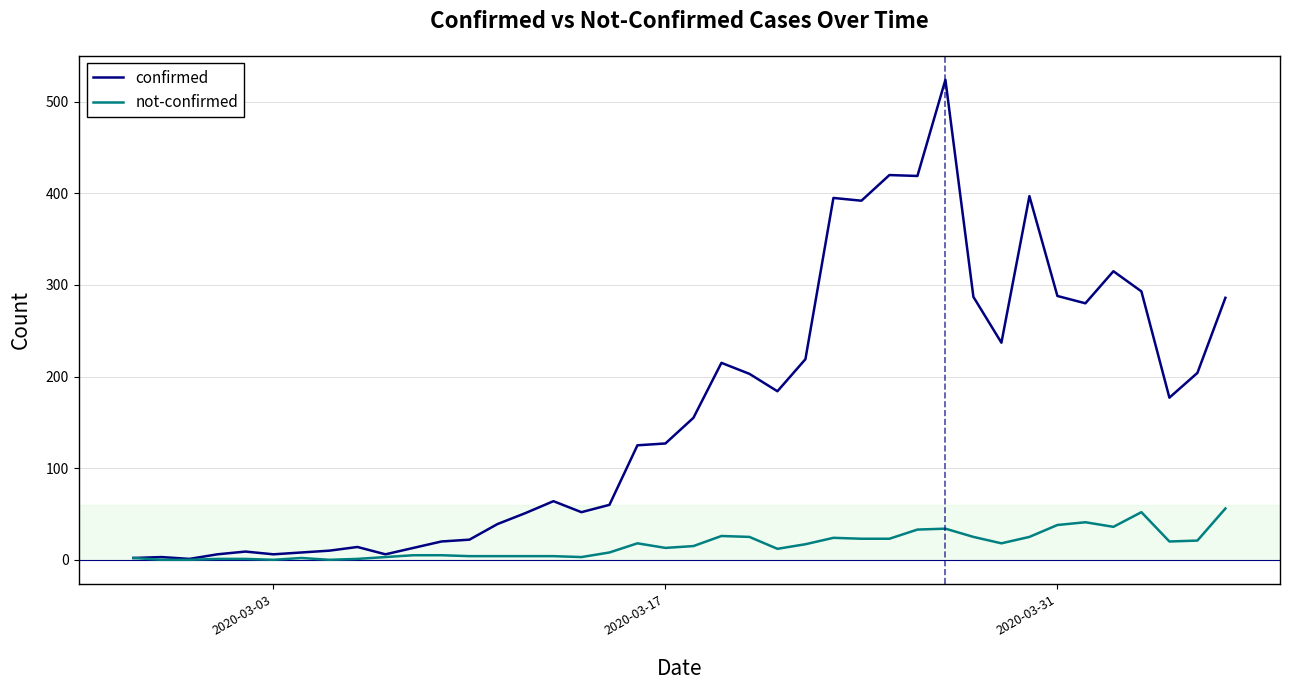

What is the maximum value for not-confirmed?

56